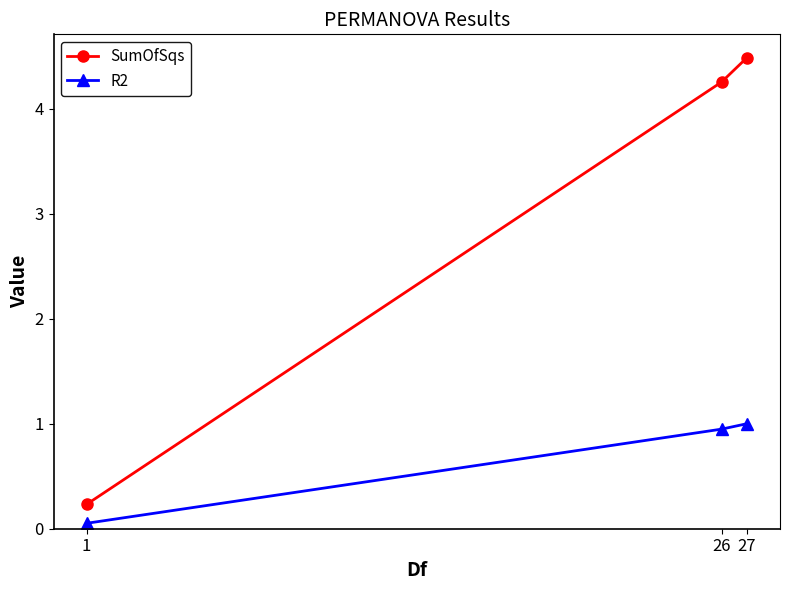

Between 1 and 27, which series saw the biggest shift?

SumOfSqs